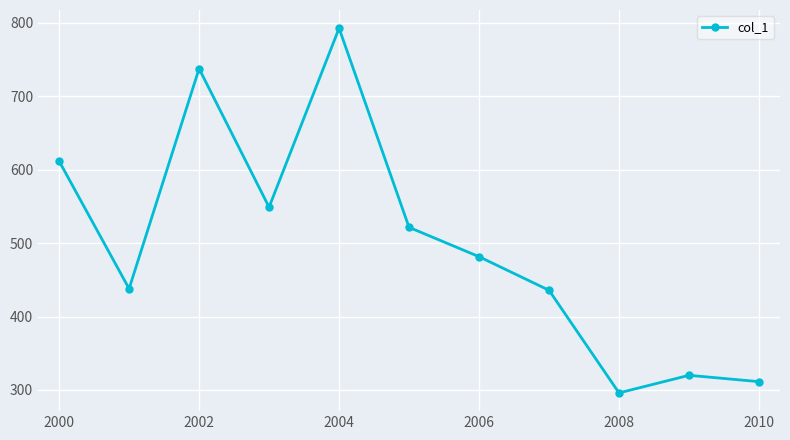

What is the difference between the maximum and minimum values?

496.6